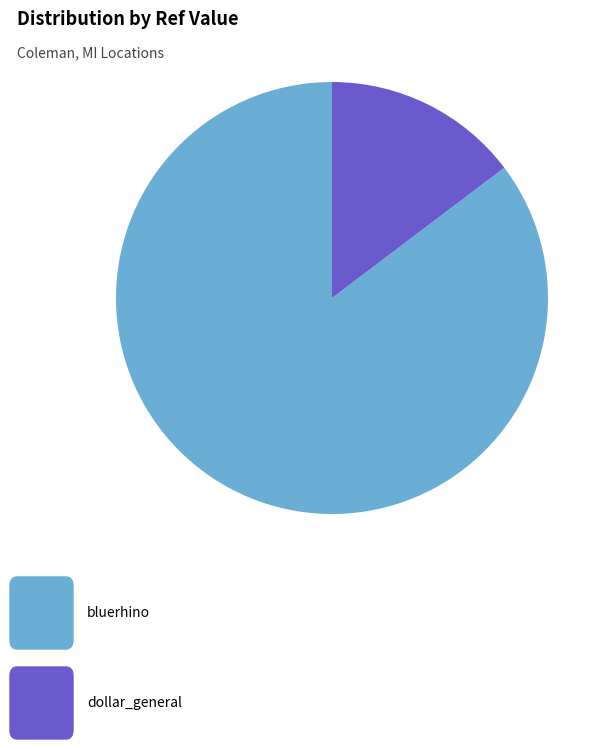

Is there any slice that represents more than half of the pie?

Yes